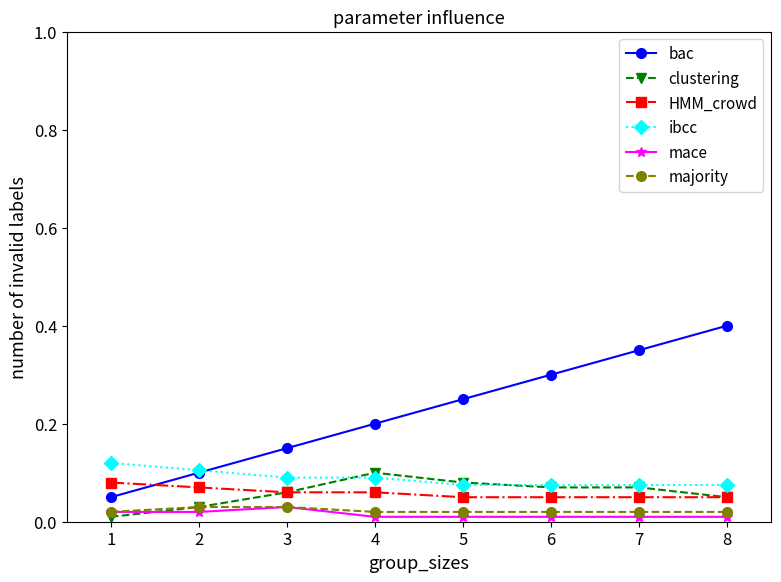

The value of ibcc at 3 is 0.1. True or false?

True